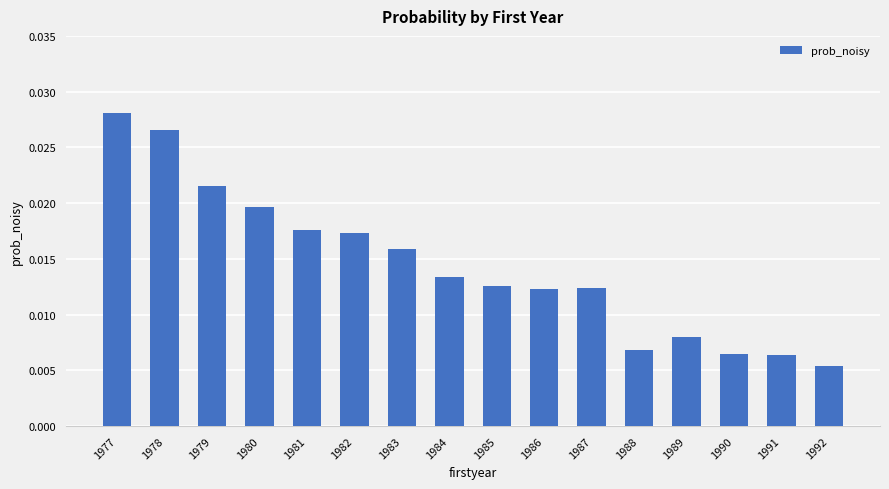

Does the chart contain stacked bars?

No